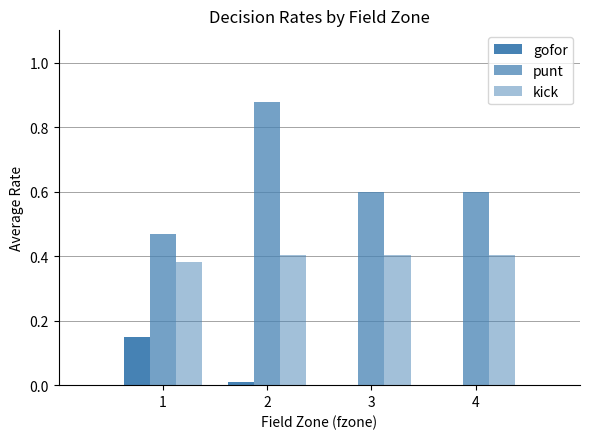

Which category has the highest value in the punt series?

2